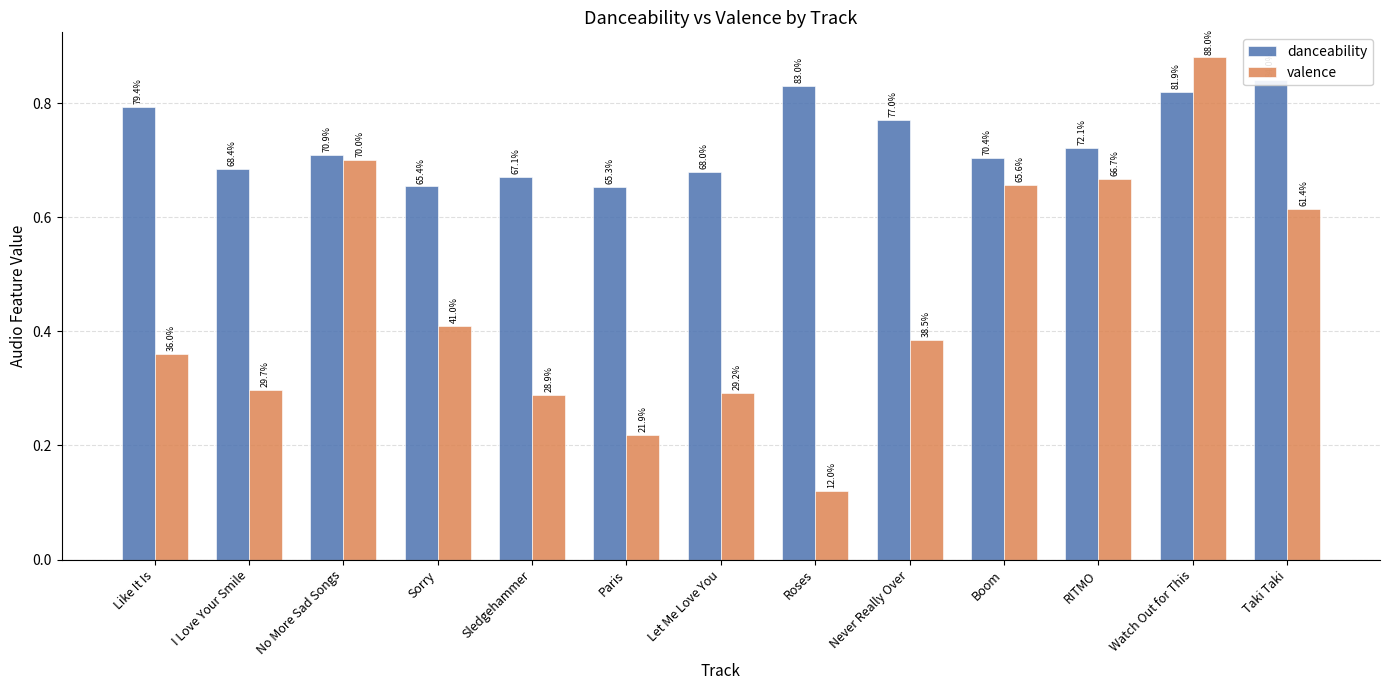

What is the sum of the danceability values at Taki Taki and No More Sad Songs?

1.5